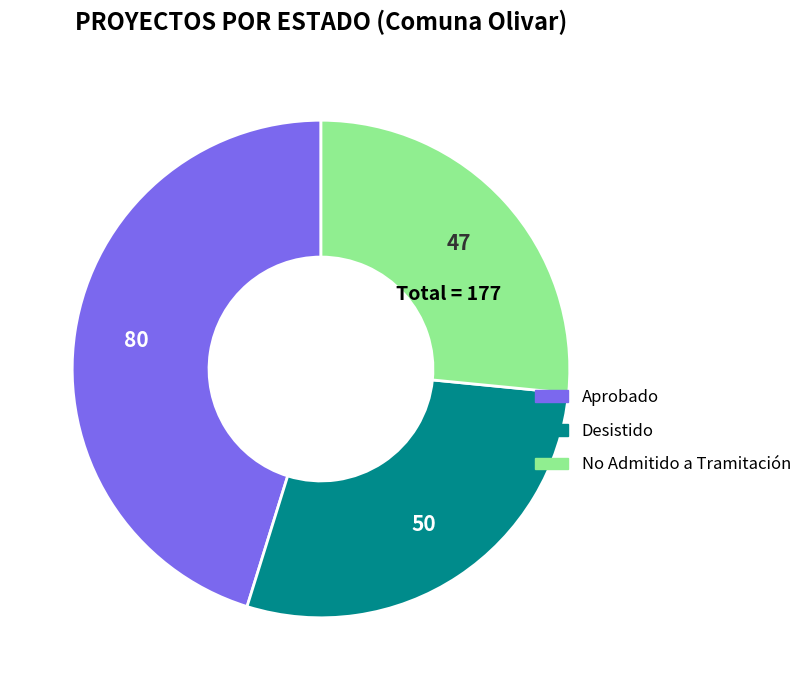

True or false: Aprobado accounts for 45% of the total.

True